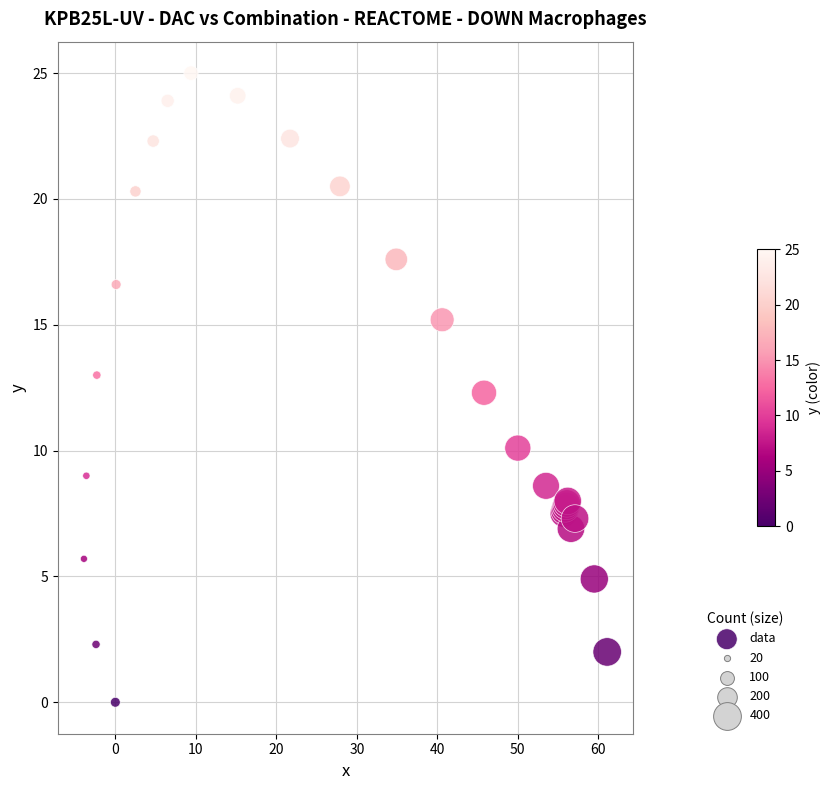

What Y value in the scatter plot is closest to 12?

12.3